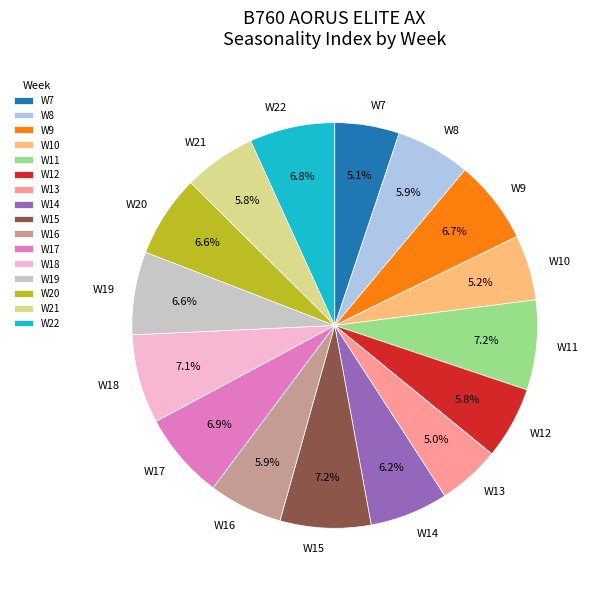

Approximately how many times larger is the value at W16 compared to W11?

0.8